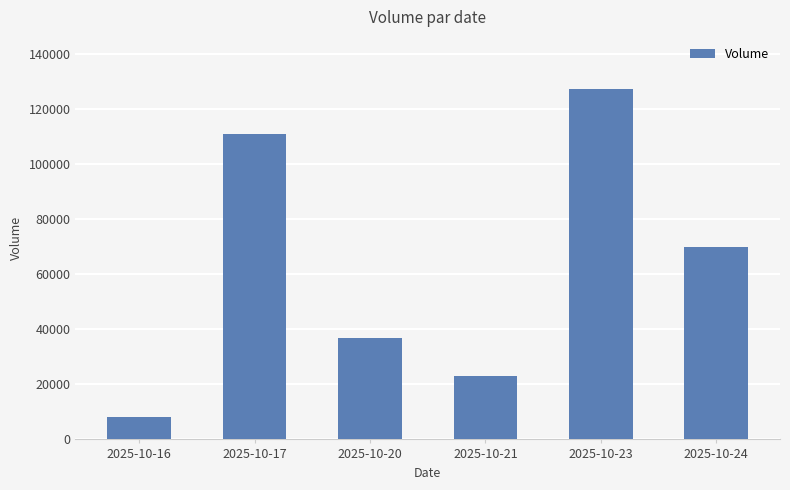

How many values are between 22881 and 110718?

4